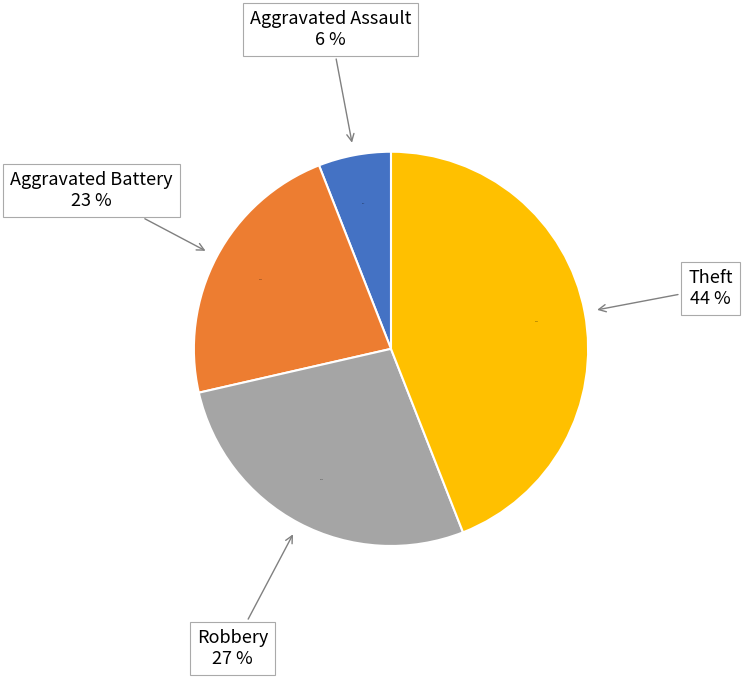

Combined, do Theft and Robbery account for over 50%?

Yes